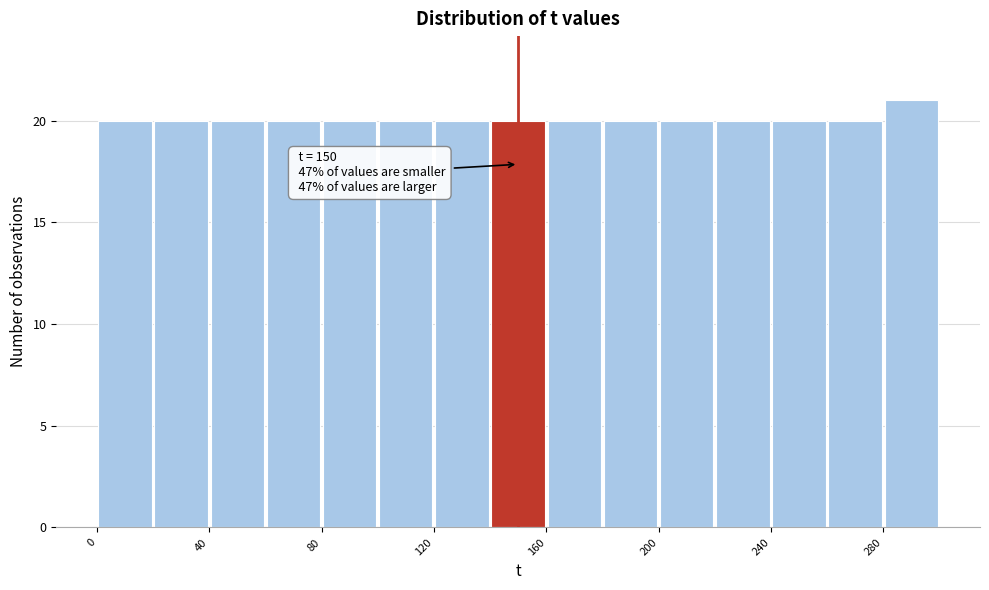

Which range on the x-axis has the tallest bar?

280 to 300